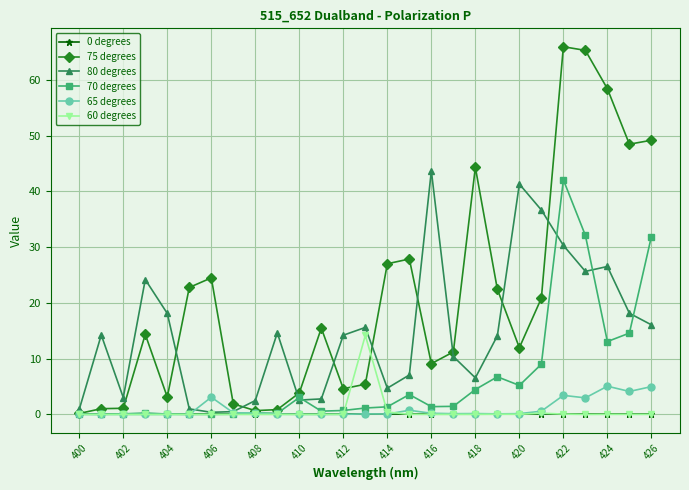

What is the sum of all 70 degrees values?

173.5